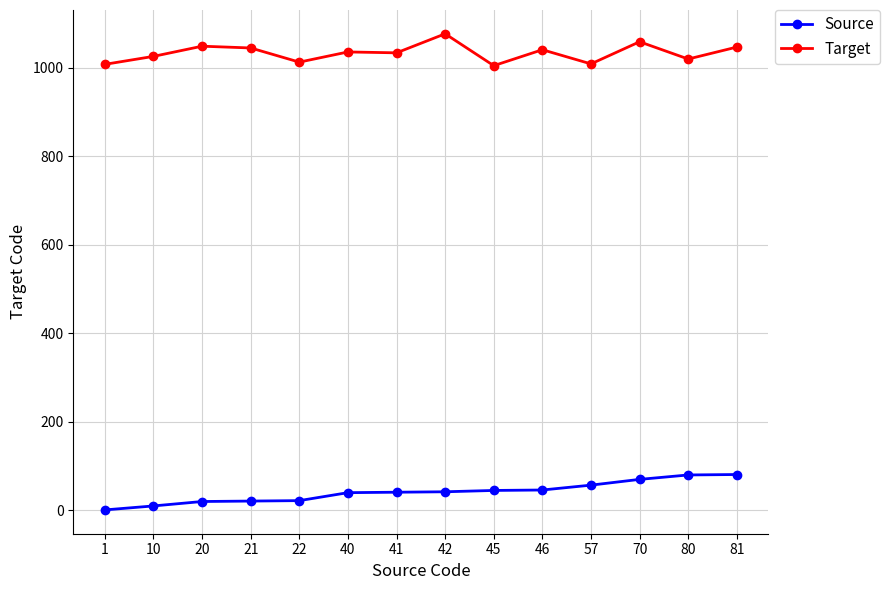

What is the difference between the second highest and second lowest values in the Target series?

51